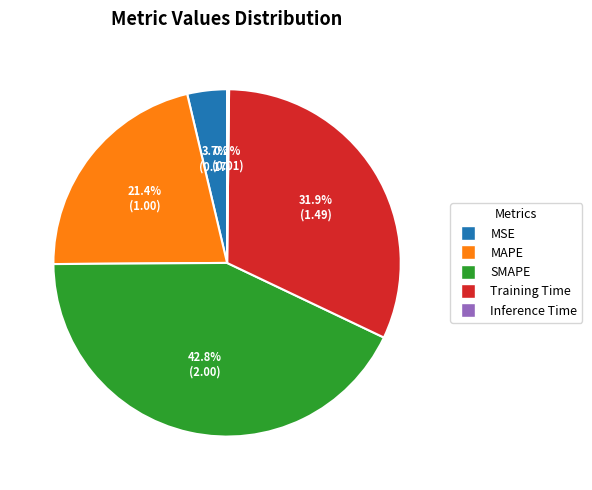

Which has a higher value, SMAPE or MSE?

SMAPE